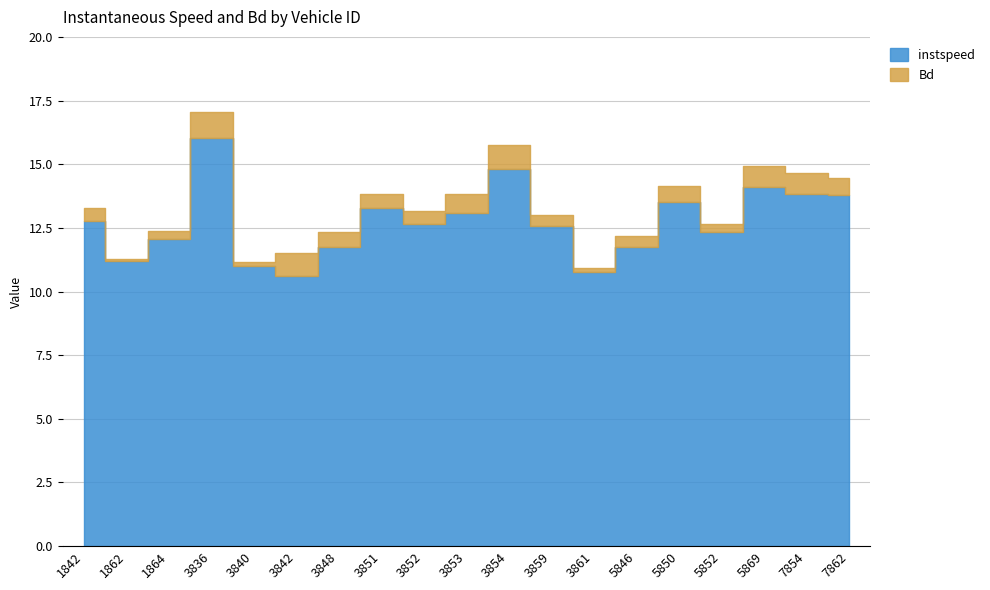

In Bd, how many points are lower than both neighbors (excluding endpoints)?

5